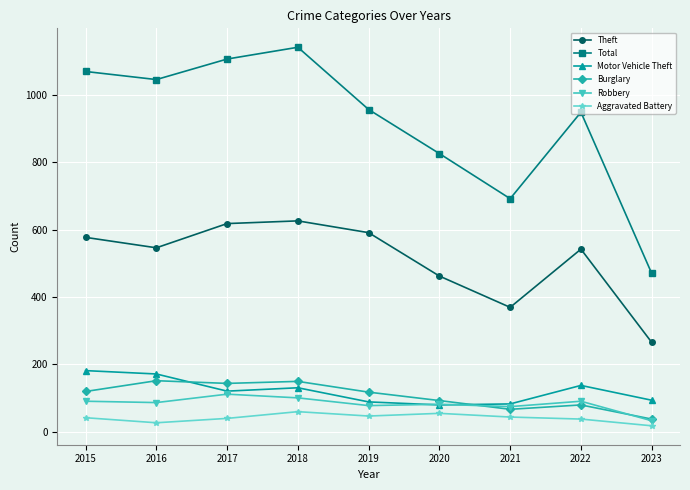

Which category has the highest value in the Robbery series?

2017